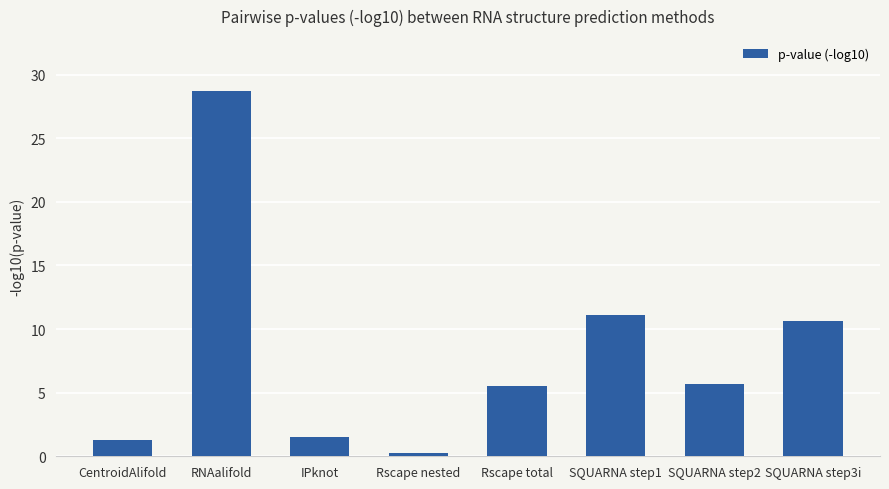

What is the label of the 6th bar from the right?

IPknot